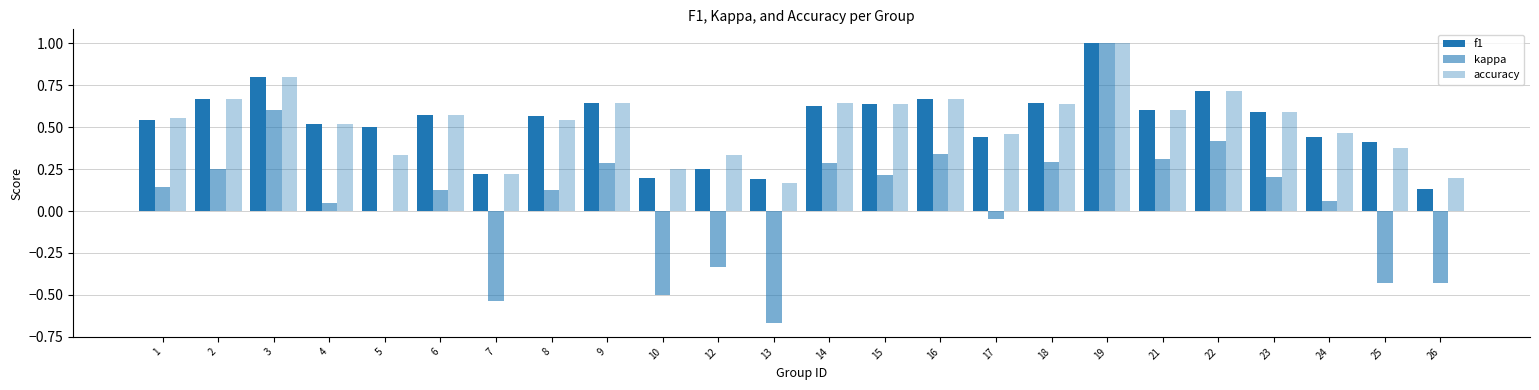

How many groups of bars are there?

24